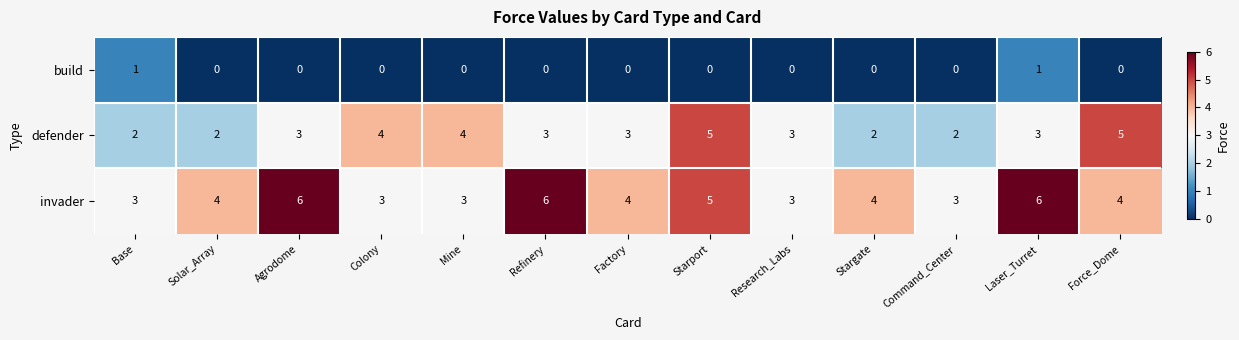

What is the highest value of the defender series?

5